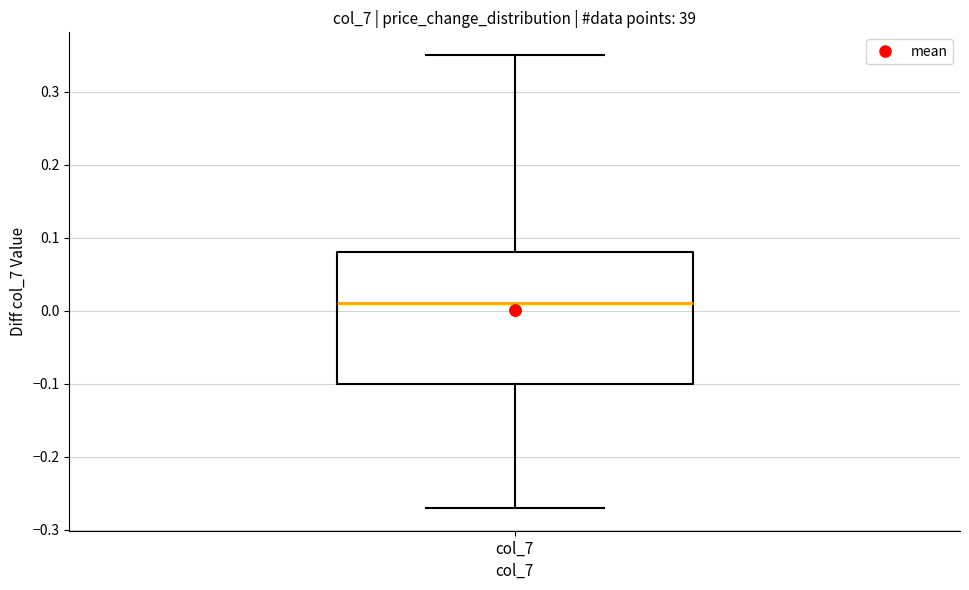

Transcribe this box plot: give where the median line is, the range the box spans, and where the two whiskers end, as read against the y-axis. The values are not printed on the chart, so give them approximately, as read against the axis.

median 0.01, box -0.10 to 0.08, whiskers -0.27 to 0.35